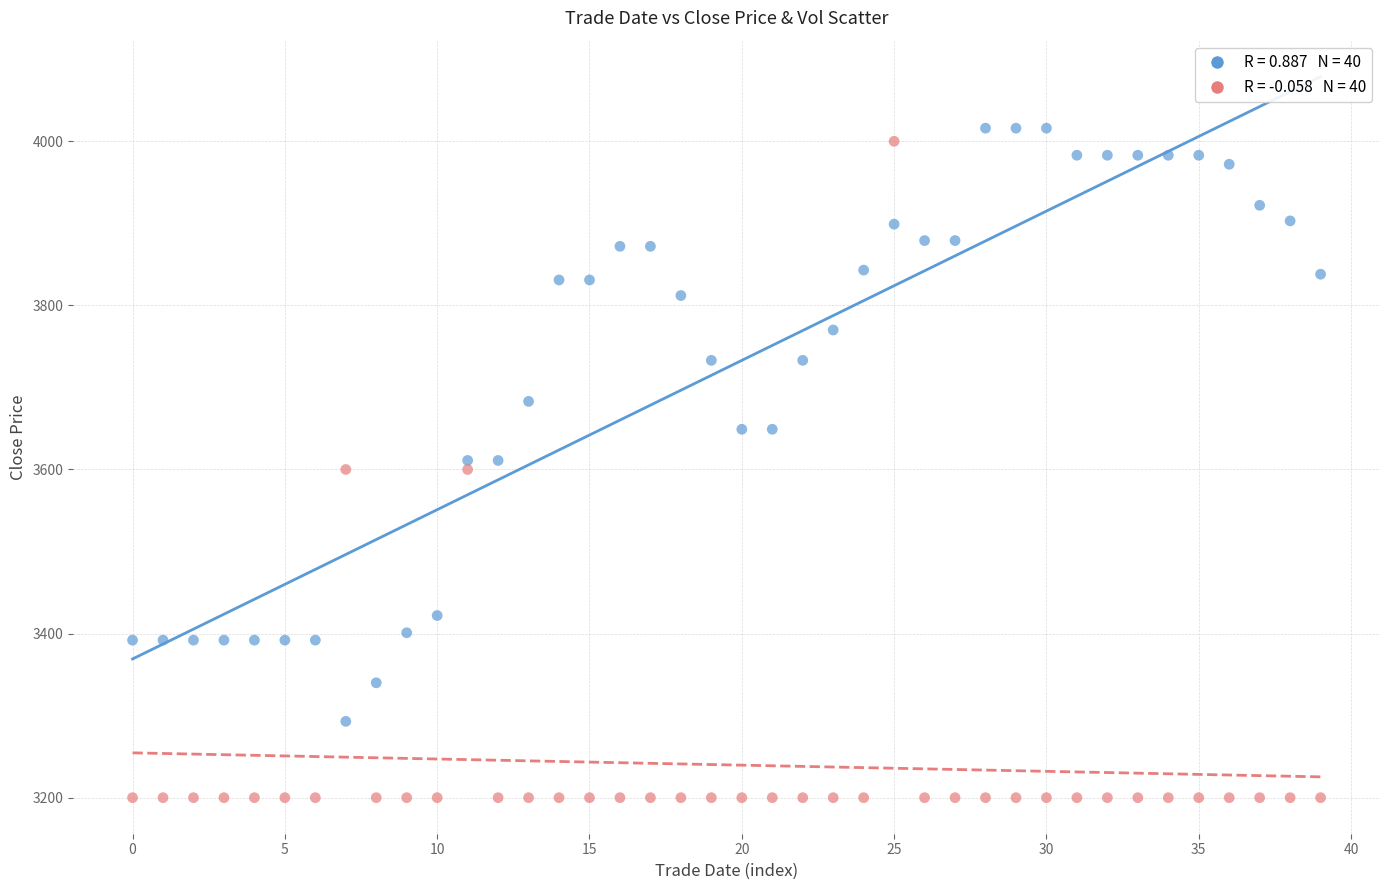

Across all data points, what is the range of Y values (max minus min)?

816